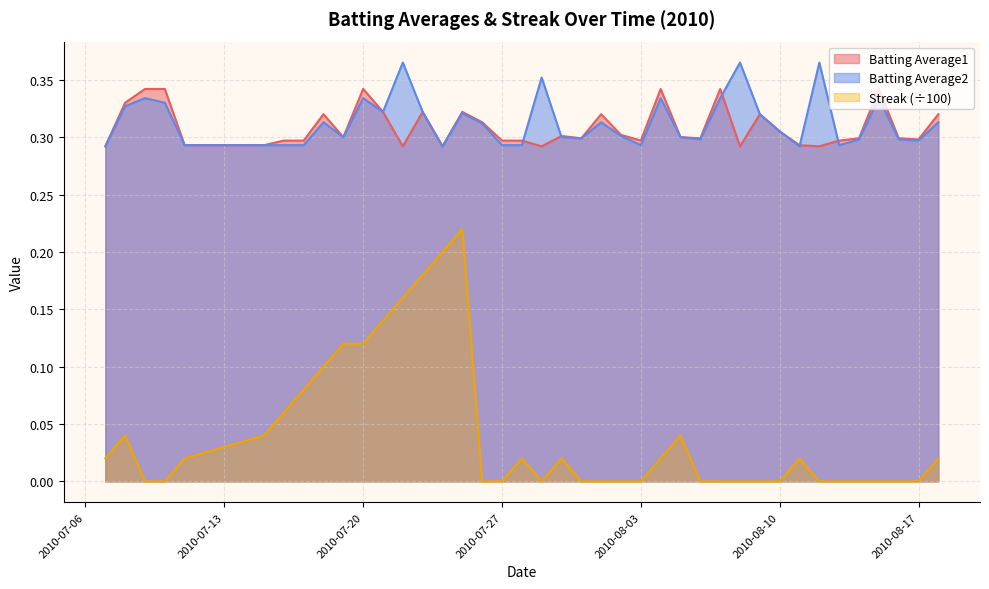

At 2010-07-19, list the series in order from largest to smallest.

Batting Average1, Batting Average2, Streak